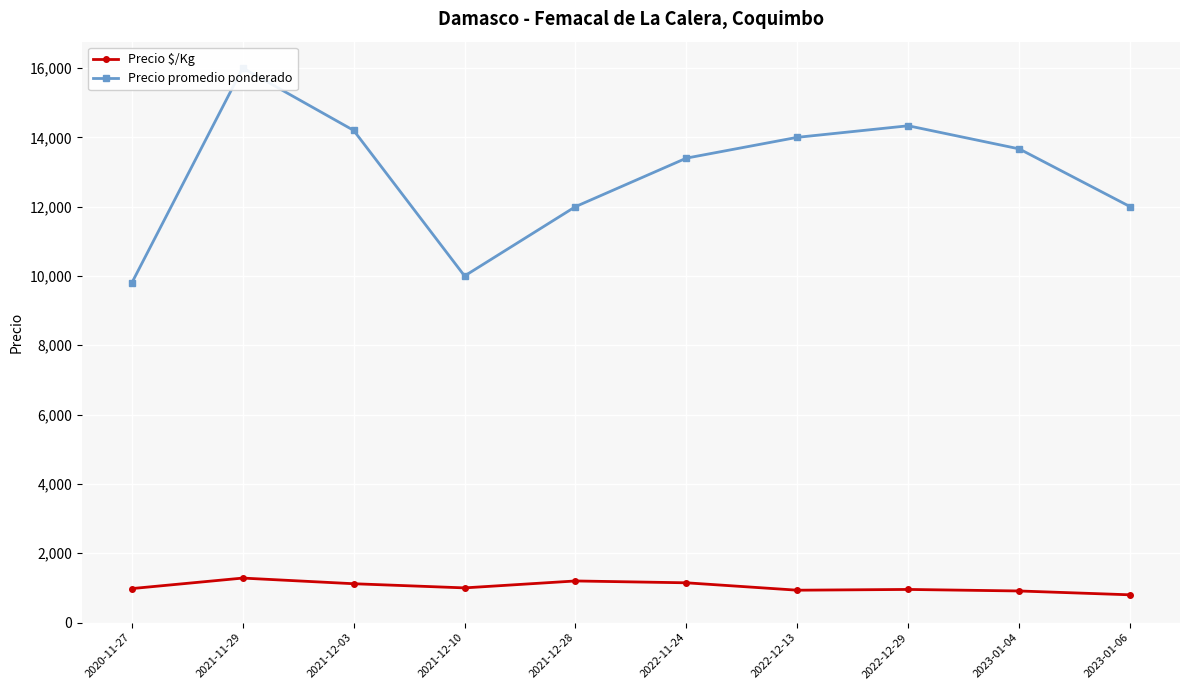

Reading left to right, what are all the values shown in this chart?

Precio $/Kg: 980.0	1283.2	1120.0	1000.0	1200.0	1146.8	933.3	955.3	911.0	800.0
Precio promedio ponderado: 9800.0	16000.0	14200.0	10000.0	12000.0	13400.0	14000.0	14333.3	13666.7	12000.0